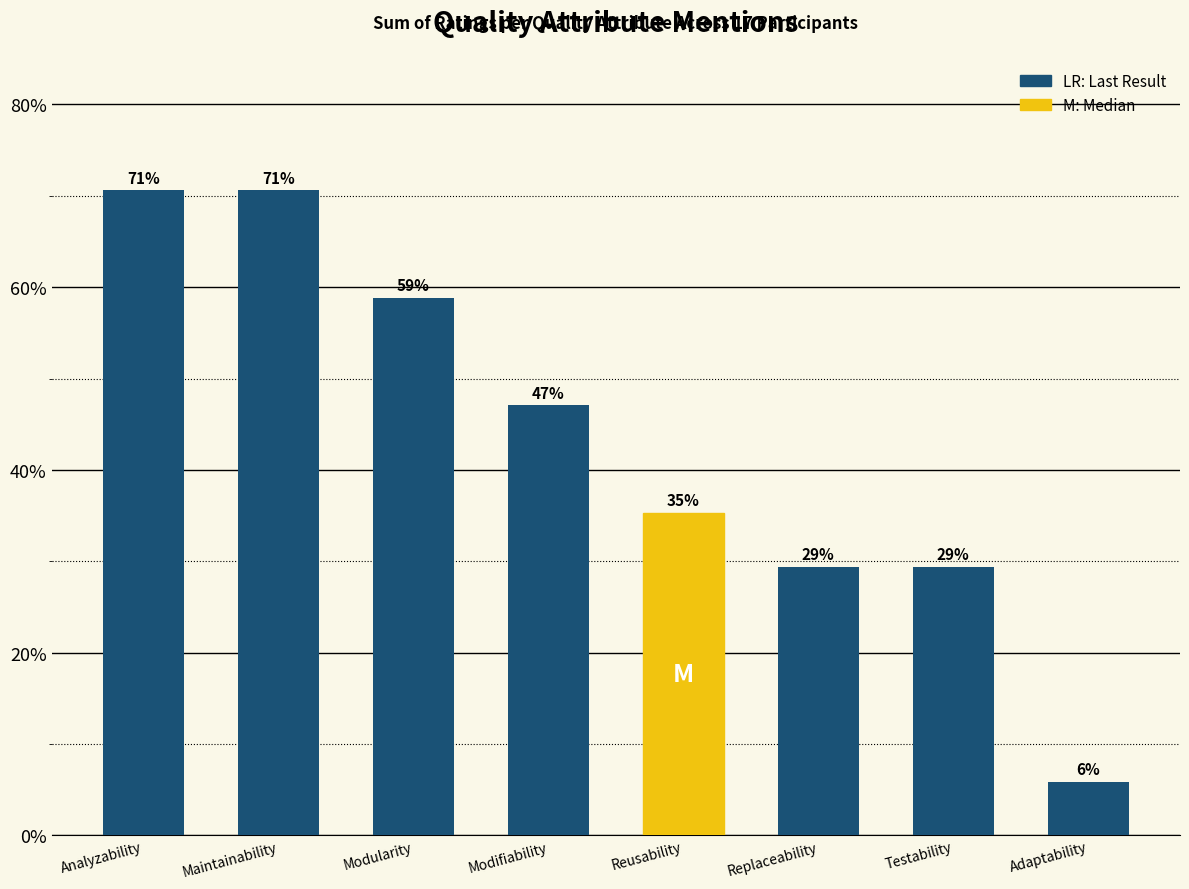

Rank the categories by value from highest to lowest.

Analyzability, Maintainability, Modularity, Modifiability, Reusability, Replaceability, Testability, Adaptability